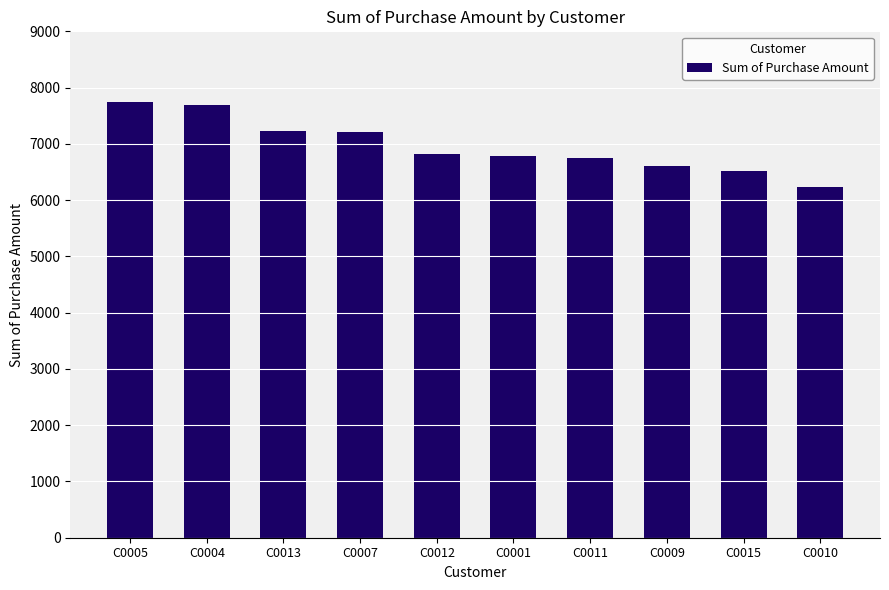

Is it true that the value at C0011 is 3287?

False